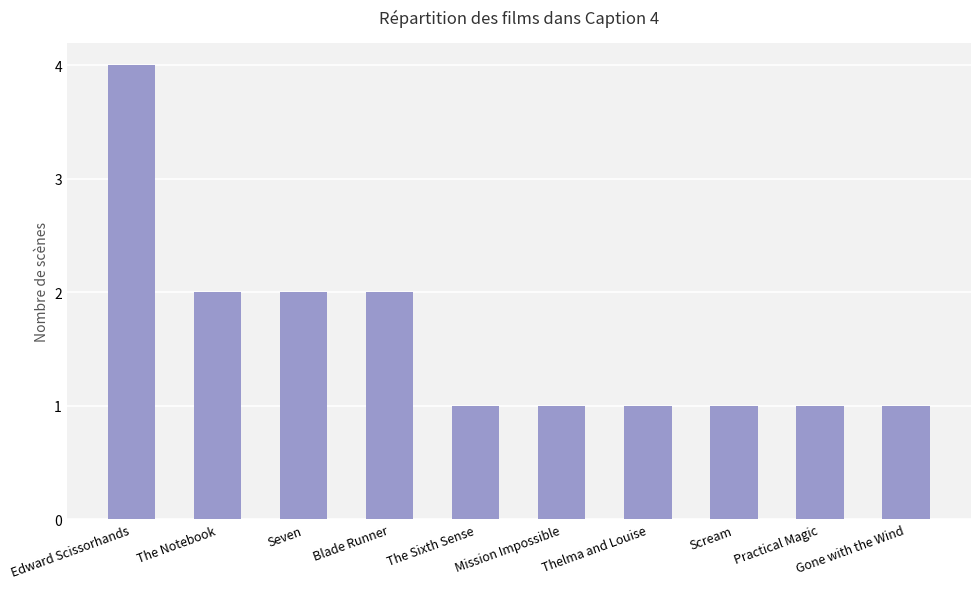

What is the ratio of the value at Seven to the value at Mission Impossible?

2.0